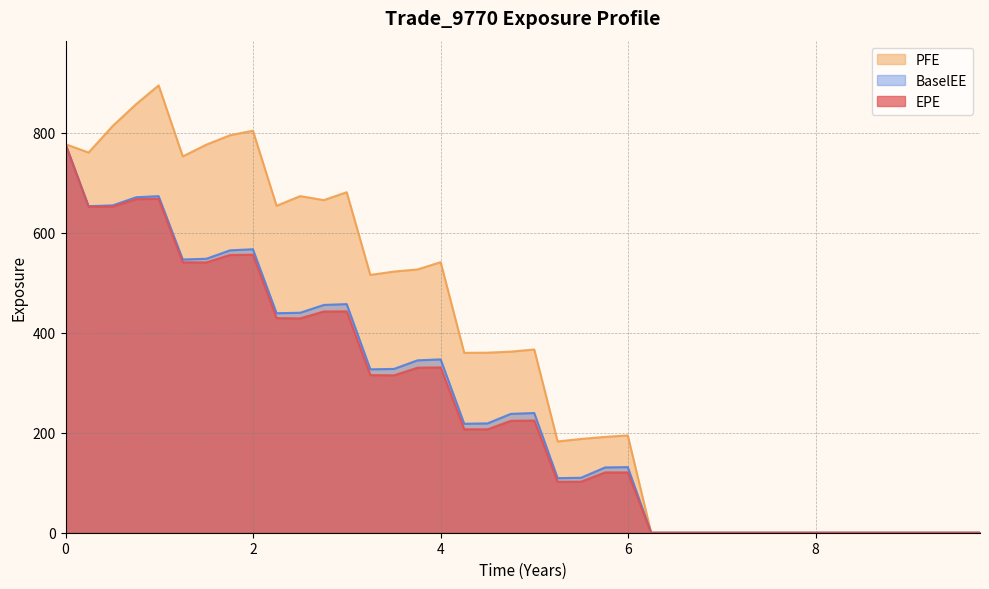

True or false: BaselEE and EPE cross at least once.

False